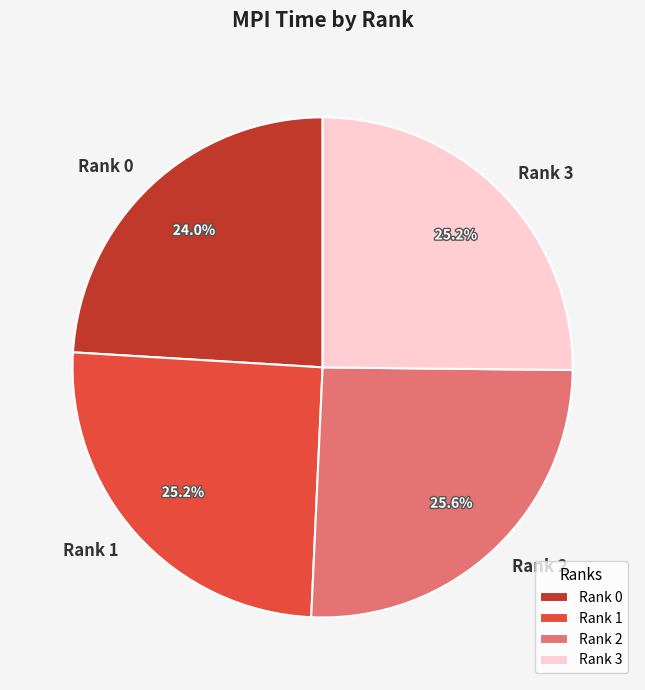

Is Rank 1 the majority of the pie?

No